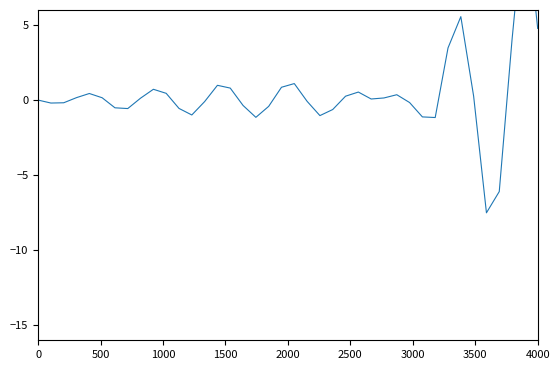

The chart shows a value of 6.0 at 32. True or false?

False